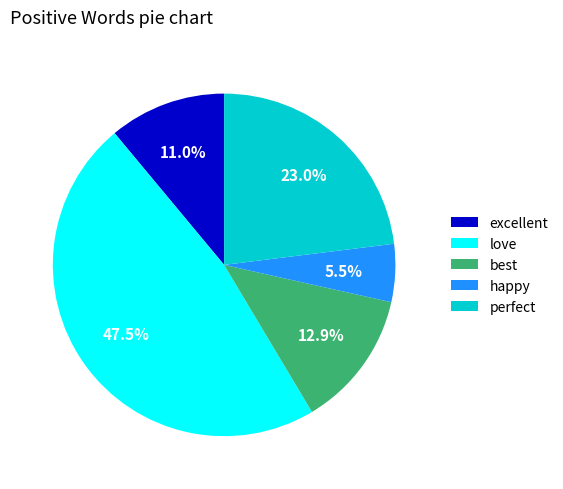

Combined, what portion of the pie is happy and excellent?

16.5%